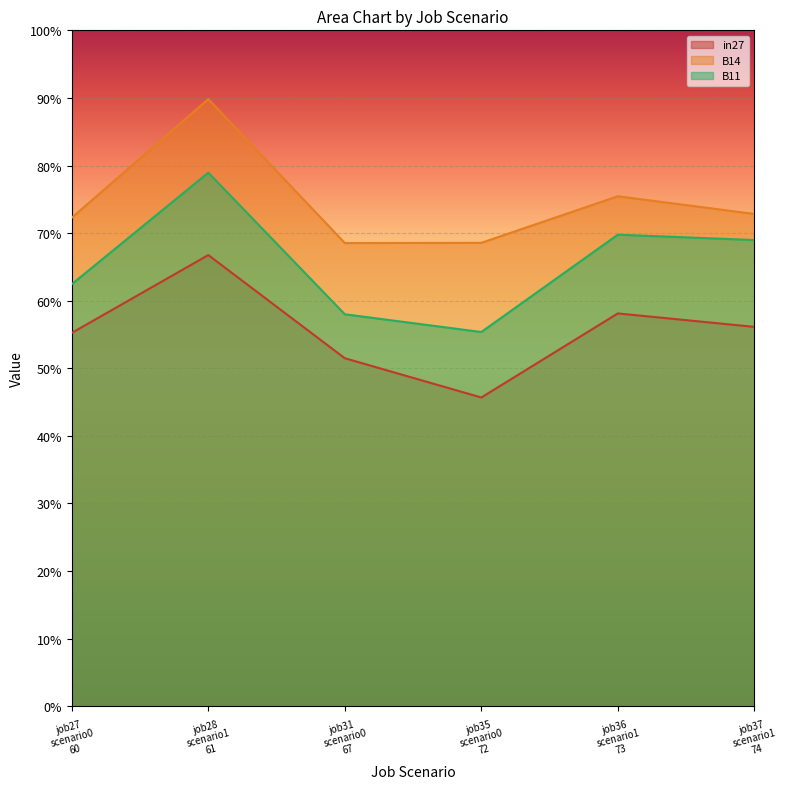

List the labels in order of in27 value, smallest first.

job35
scenario0
72, job31
scenario0
67, job27
scenario0
60, job37
scenario1
74, job36
scenario1
73, job28
scenario1
61